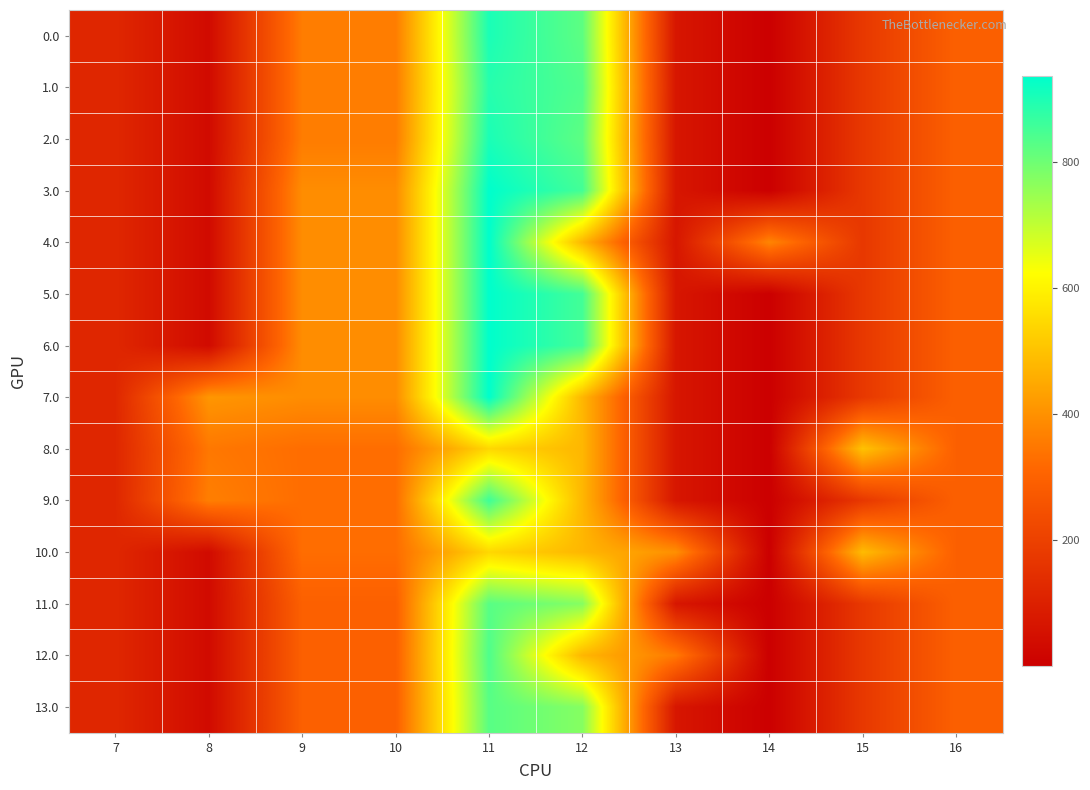

Reading left to right, extract all data points from this chart.

0.0: 7=120.6	8=35.0	9=359.0	10=359.0	11=903.3	12=821.7	13=70.2	14=0.3	15=172.8	16=294.5
1.0: 7=120.6	8=35.0	9=359.0	10=359.0	11=888.8	12=836.2	13=70.2	14=0.3	15=172.8	16=294.5
2.0: 7=120.6	8=35.0	9=359.0	10=359.0	11=903.3	12=821.7	13=70.2	14=0.3	15=172.8	16=294.5
3.0: 7=120.6	8=35.0	9=392.0	10=392.0	11=936.3	12=853.4	13=70.2	14=0.3	15=172.8	16=294.5
4.0: 7=120.6	8=35.0	9=392.0	10=392.0	11=936.3	12=477.2	13=70.2	14=376.4	15=172.8	16=294.5
5.0: 7=120.6	8=35.0	9=392.0	10=392.0	11=936.3	12=853.4	13=70.2	14=0.3	15=172.8	16=294.5
6.0: 7=120.6	8=35.0	9=392.0	10=392.0	11=936.3	12=853.4	13=70.2	14=0.3	15=172.8	16=294.5
7.0: 7=120.6	8=411.2	9=392.0	10=392.0	11=936.3	12=477.2	13=70.2	14=0.3	15=172.8	16=294.5
8.0: 7=120.6	8=349.8	9=328.0	10=328.0	11=544.3	12=477.2	13=70.2	14=0.3	15=500.8	16=294.5
9.0: 7=120.6	8=363.0	9=328.0	10=328.0	11=859.0	12=477.2	13=70.2	14=0.3	15=172.8	16=294.5
10.0: 7=120.6	8=35.0	9=328.0	10=328.0	11=544.3	12=477.2	13=398.2	14=0.3	15=487.6	16=294.5
11.0: 7=120.6	8=35.0	9=295.0	10=295.0	11=827.3	12=772.2	13=70.2	14=0.3	15=172.8	16=294.5
12.0: 7=120.6	8=35.0	9=295.0	10=295.0	11=839.3	12=477.2	13=353.3	14=0.3	15=172.8	16=294.5
13.0: 7=120.6	8=35.0	9=295.0	10=295.0	11=827.3	12=772.2	13=70.2	14=0.3	15=172.8	16=294.5